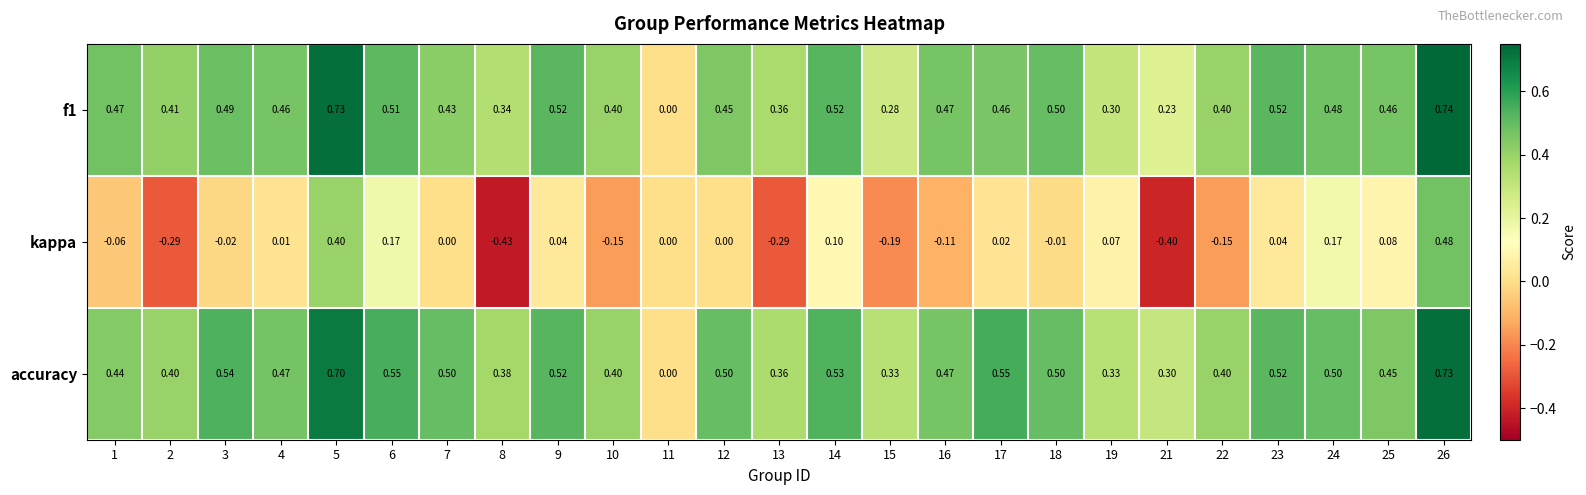

Which series has the largest total across all categories?

accuracy